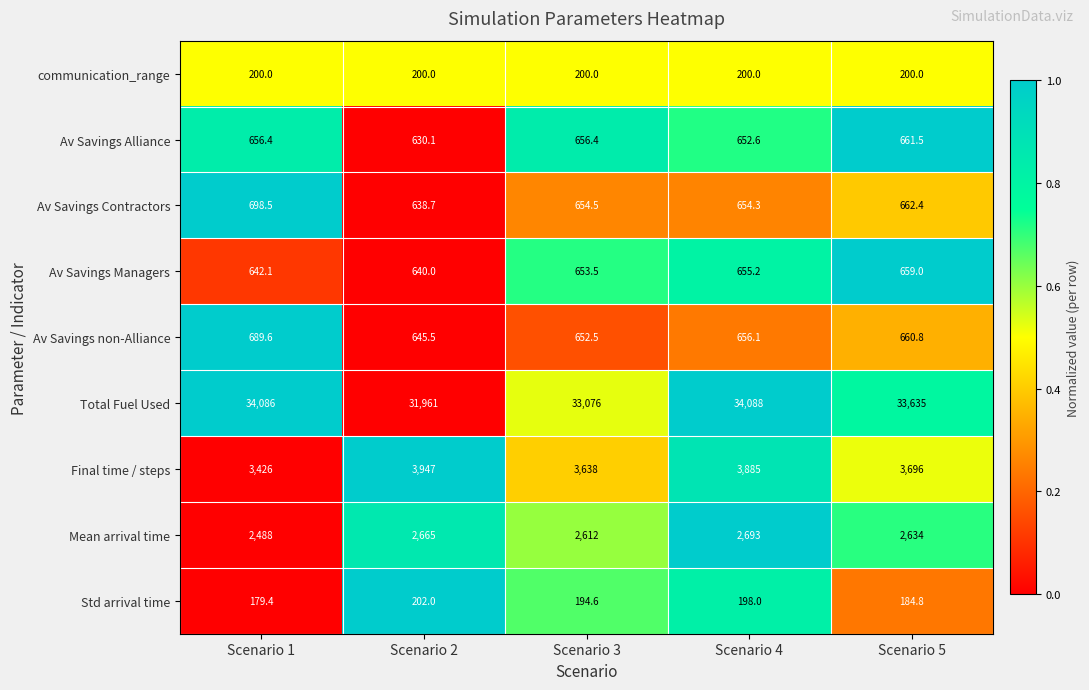

Which series has the widest spread of values?

Total Fuel Used